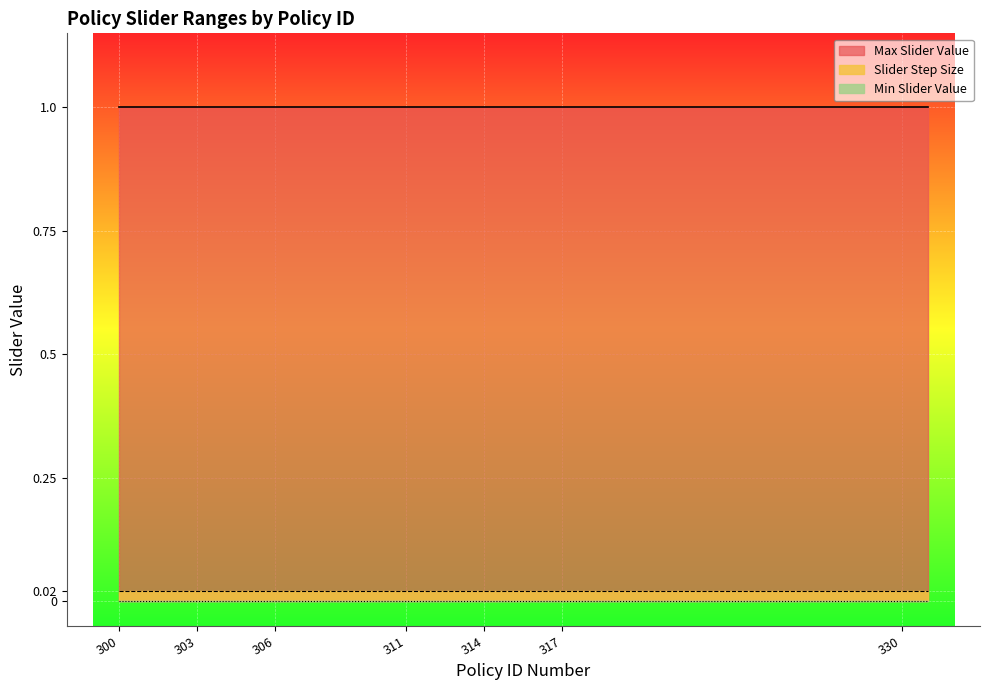

List the series in order of their peak value, highest first.

Max Slider Value, Slider Step Size, Min Slider Value